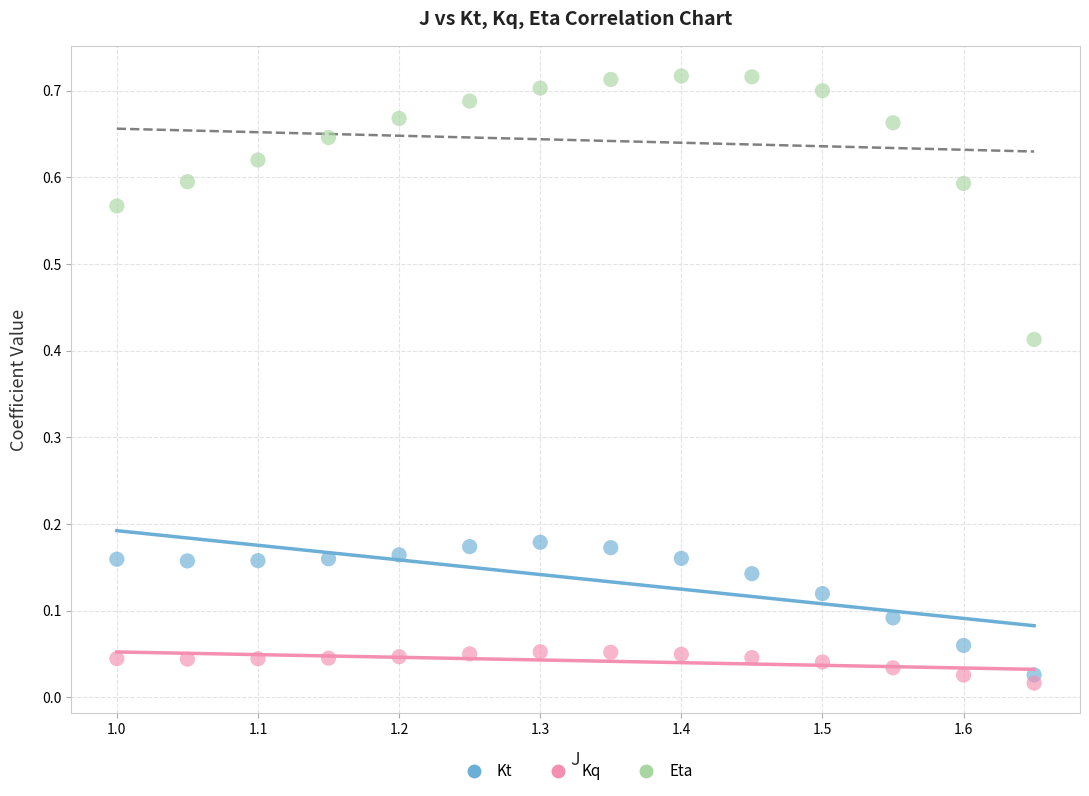

Which series has the largest Y range (max minus min)?

Eta